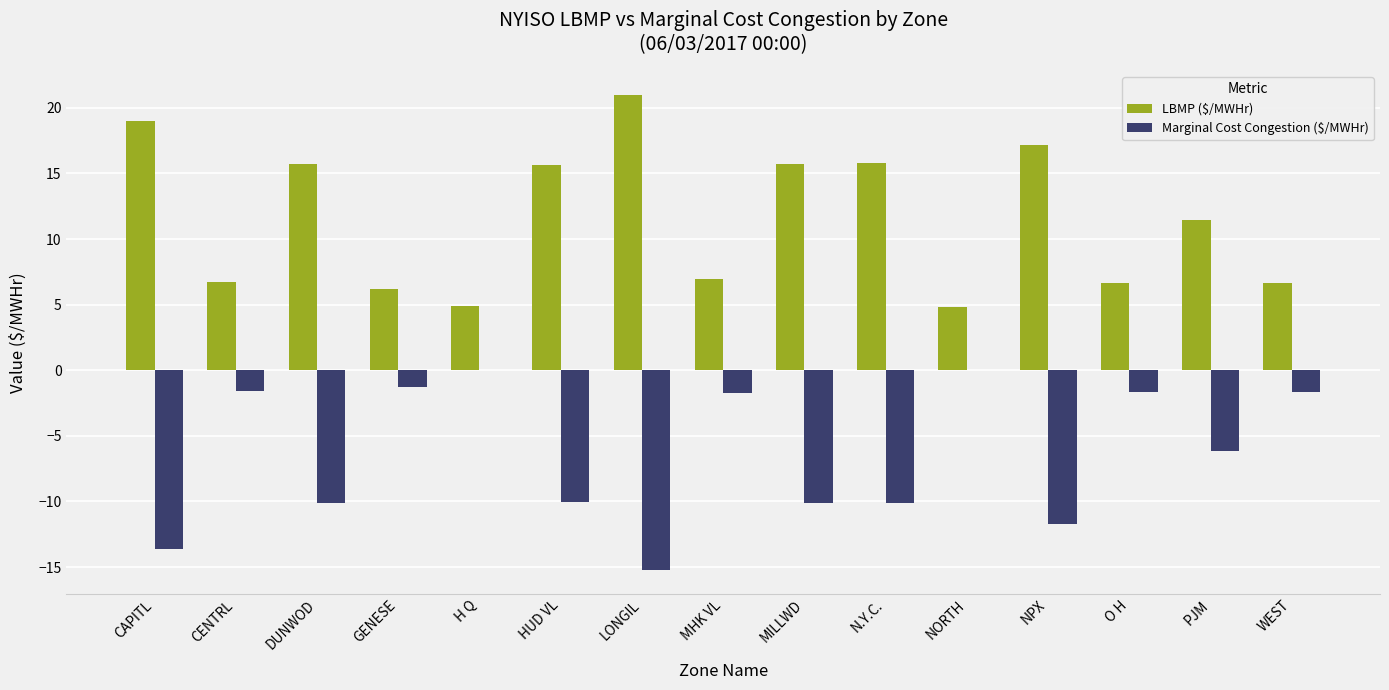

What is the sum of the LBMP ($/MWHr) values at PJM and MHK VL?

18.4